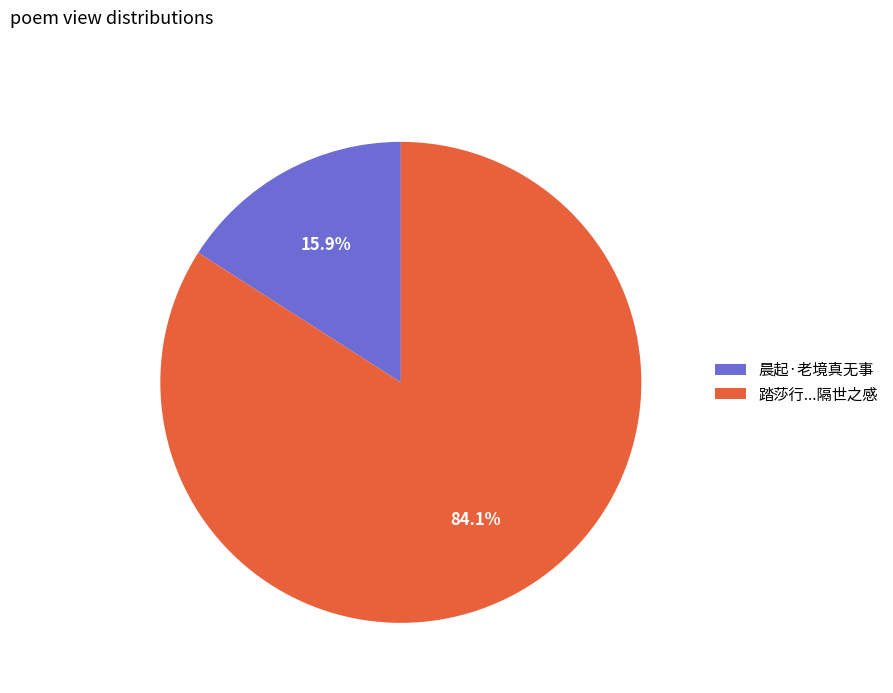

Which category has the smallest portion of the pie?

晨起·老境真无事